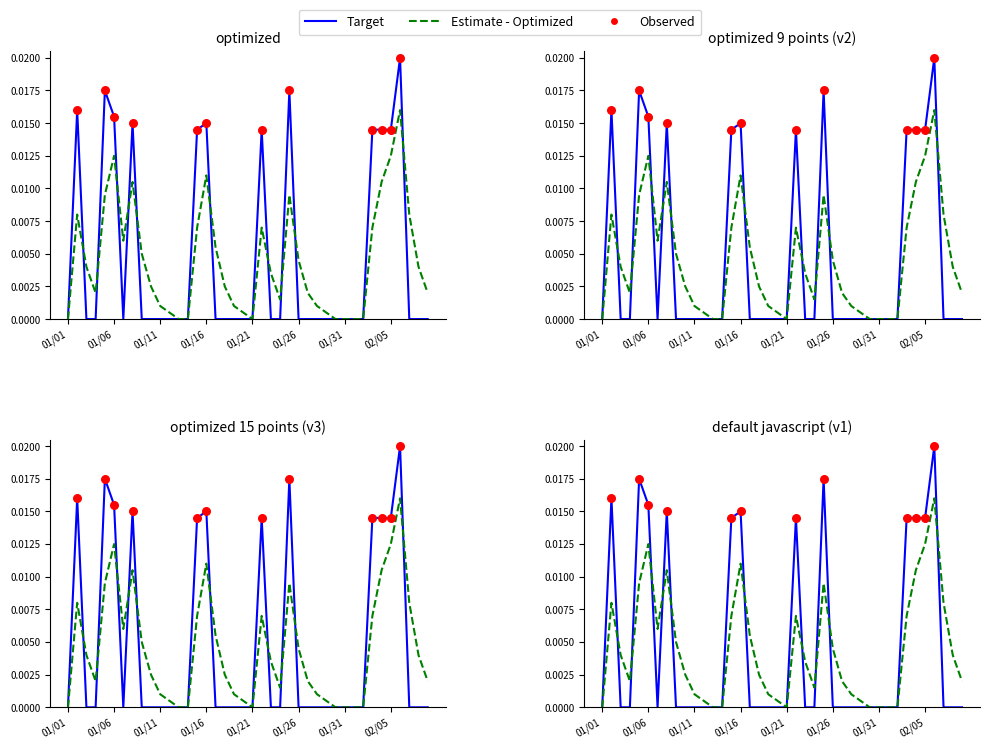

Which series has the largest total across all categories?

Target